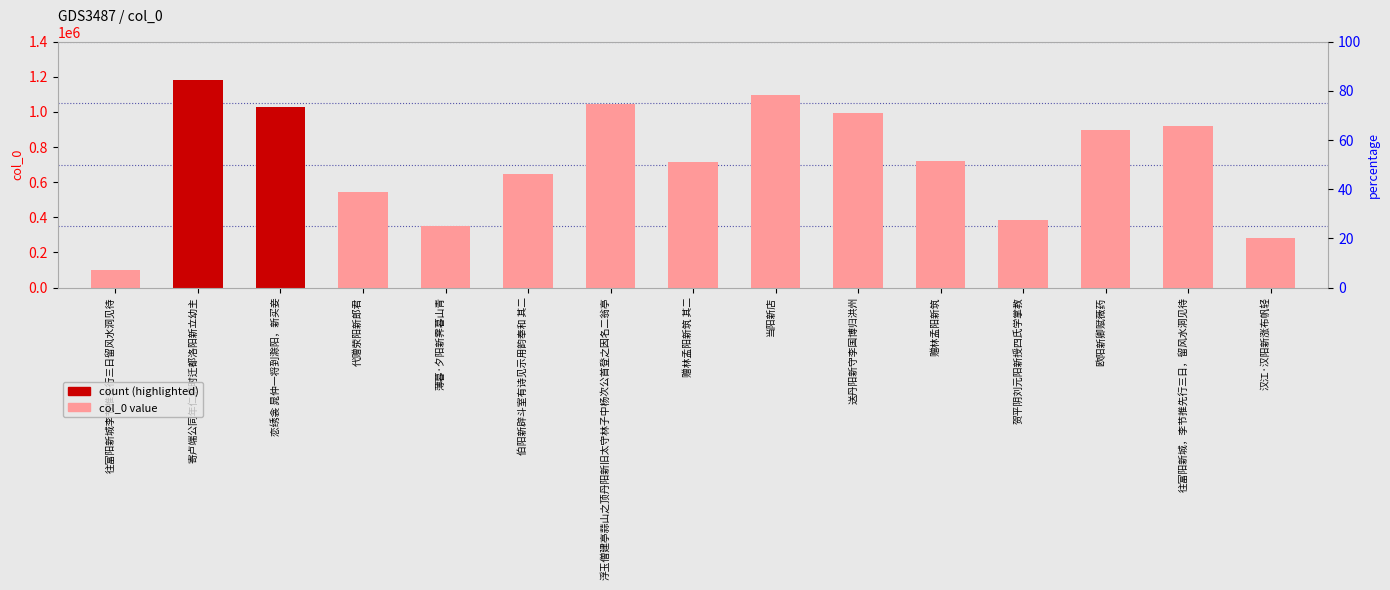

Rank the categories by value from highest to lowest.

寄卢端公同年仁烱时迁都洛阳新立幼主, 当阳新店, 浮玉僧建亭蒜山之顶丹阳新旧太守林子中杨次公首登之因名二翁亭, 恋绣衾 晁仲一将到滁阳，新买妾, 送丹阳新守李国博归洪州, 往富阳新城，李节推先行三日，留风水洞见待, 欧阳新卿赋薇药, 赠林孟阳新筑, 赠林孟阳新筑 其二, 伯阳新辟斗室有诗见示用韵奉和 其二, 代赠荥阳新郎君, 贺平阴刘元阳新授四氏学掌教, 薄暮·夕阳新霁暮山青, 汉江·汉阳新涨布帆轻, 往富阳新城李节推先行三日留风水洞见待